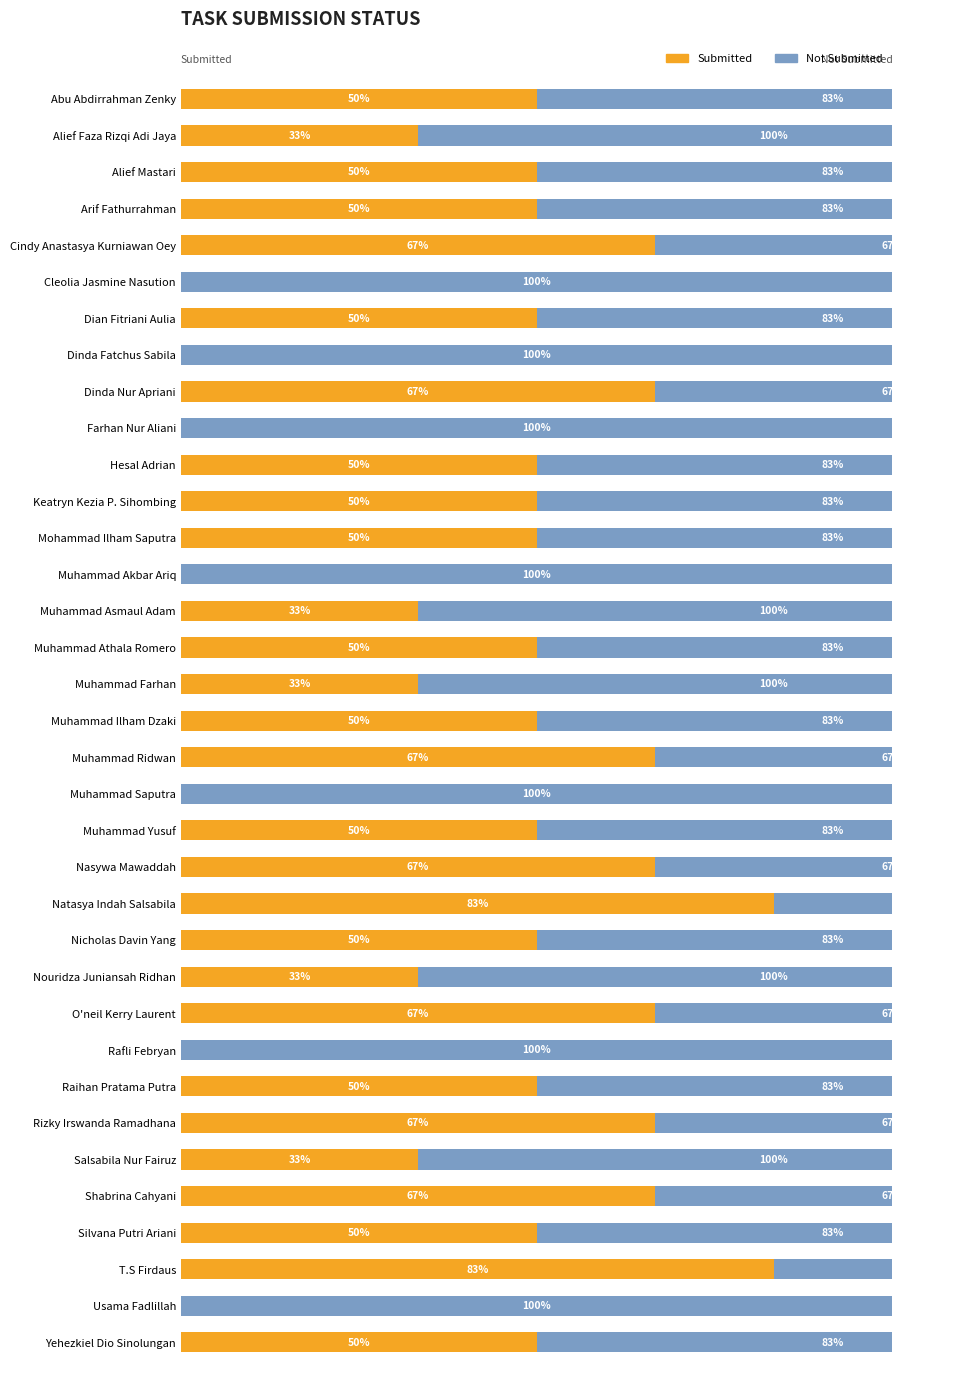

What is the difference between the maximum and second lowest values in the Not Submitted series?

50.0